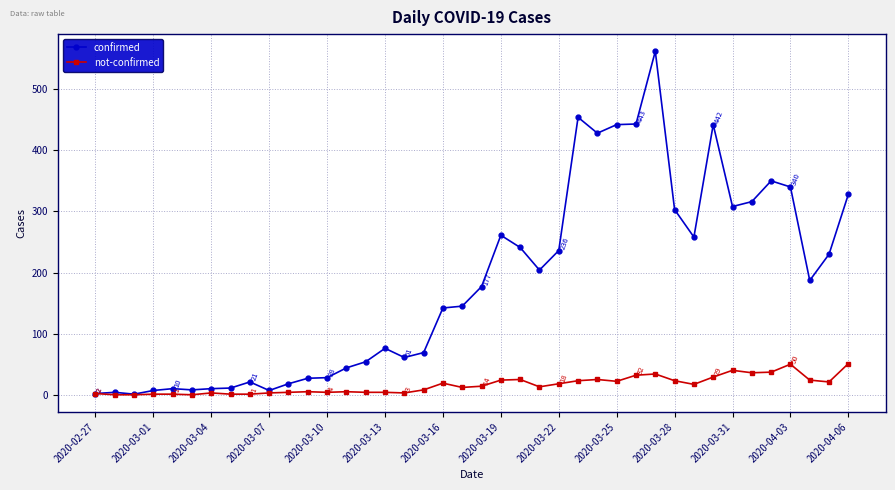

What is the difference between the maximum and minimum values in the confirmed series?

561